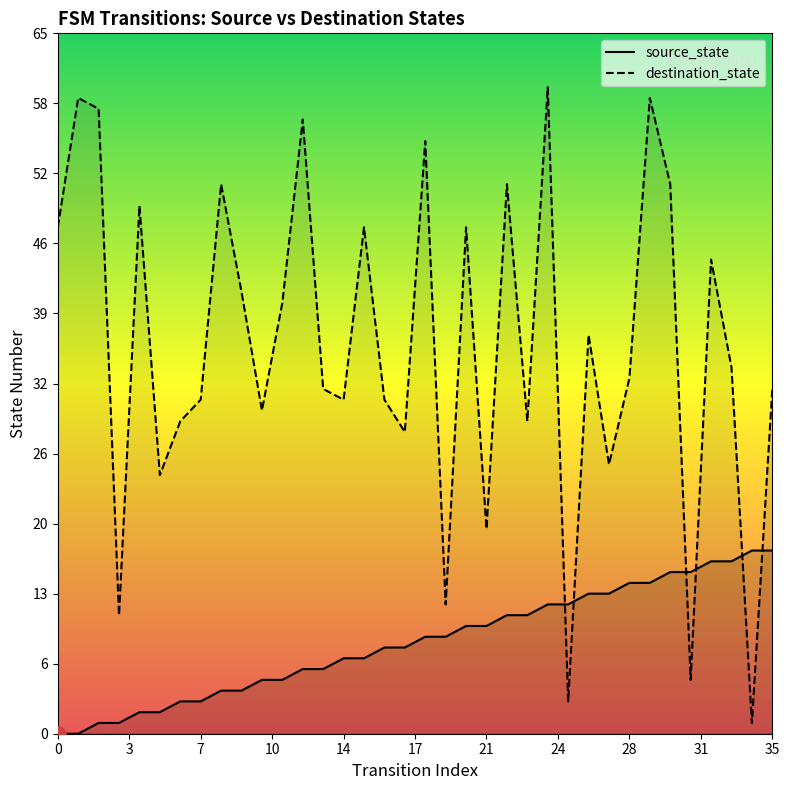

What is the total value across all series at 35?

49